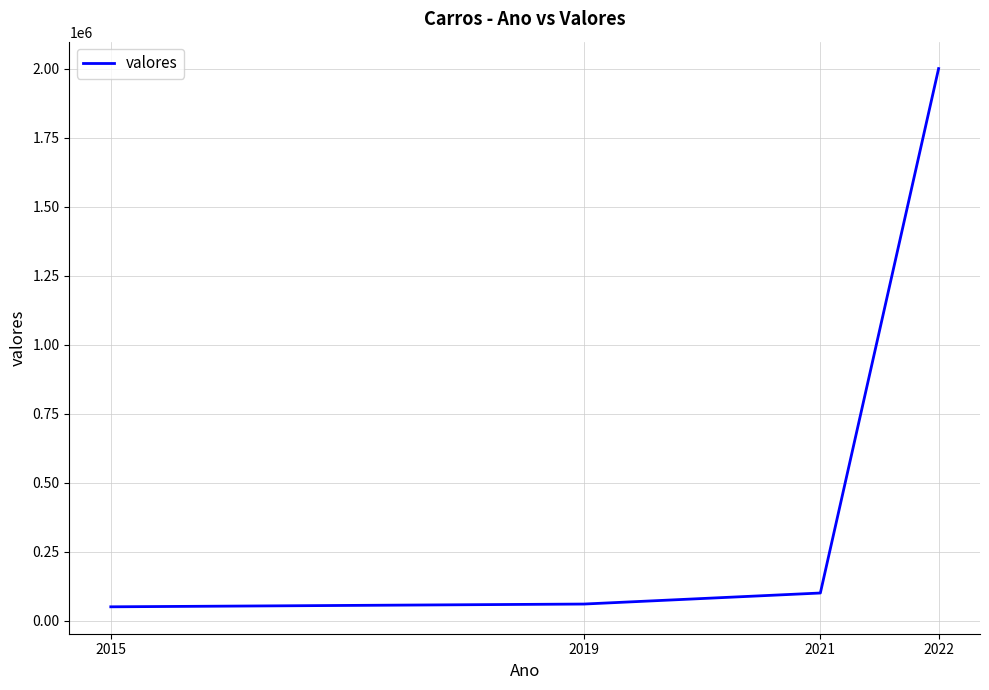

Approximately how many times larger is the value at 2021 compared to 2019?

1.7